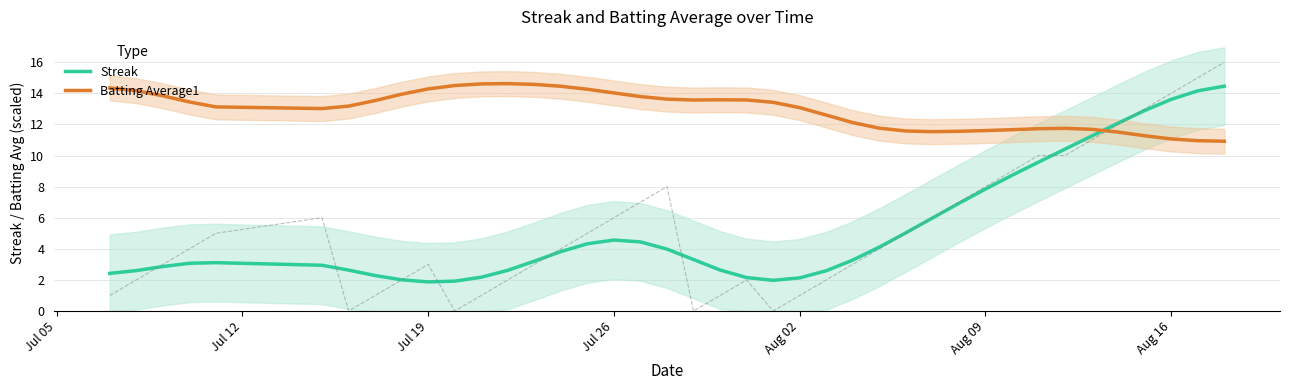

What is the difference between the second highest and second lowest values in the Streak series?

12.2